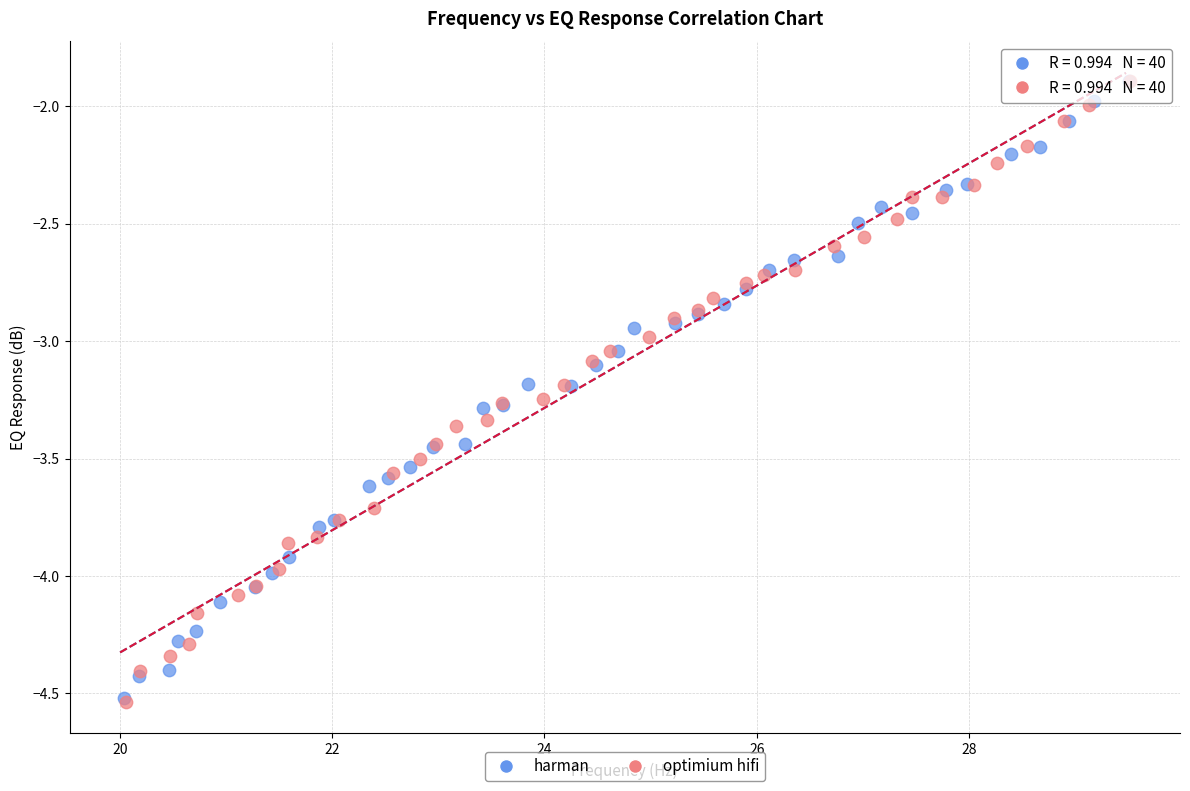

What are all the series names shown in the legend?

harman, optimium hifi